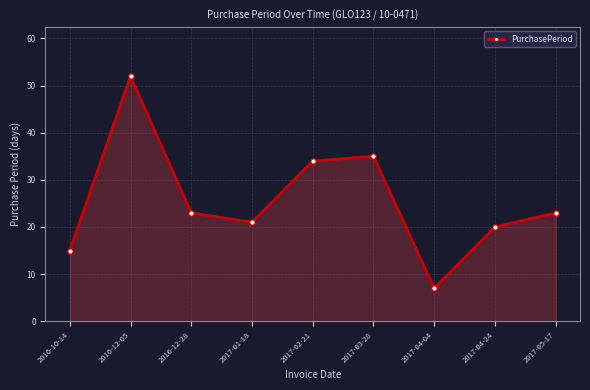

What position from the left is 2017-02-21?

5